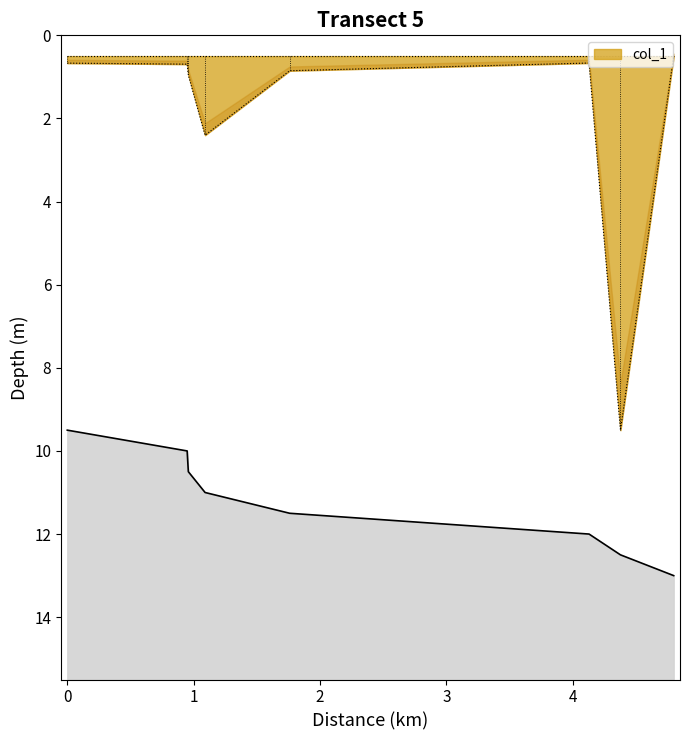

What is the highest value of the col_1 series?

9.5